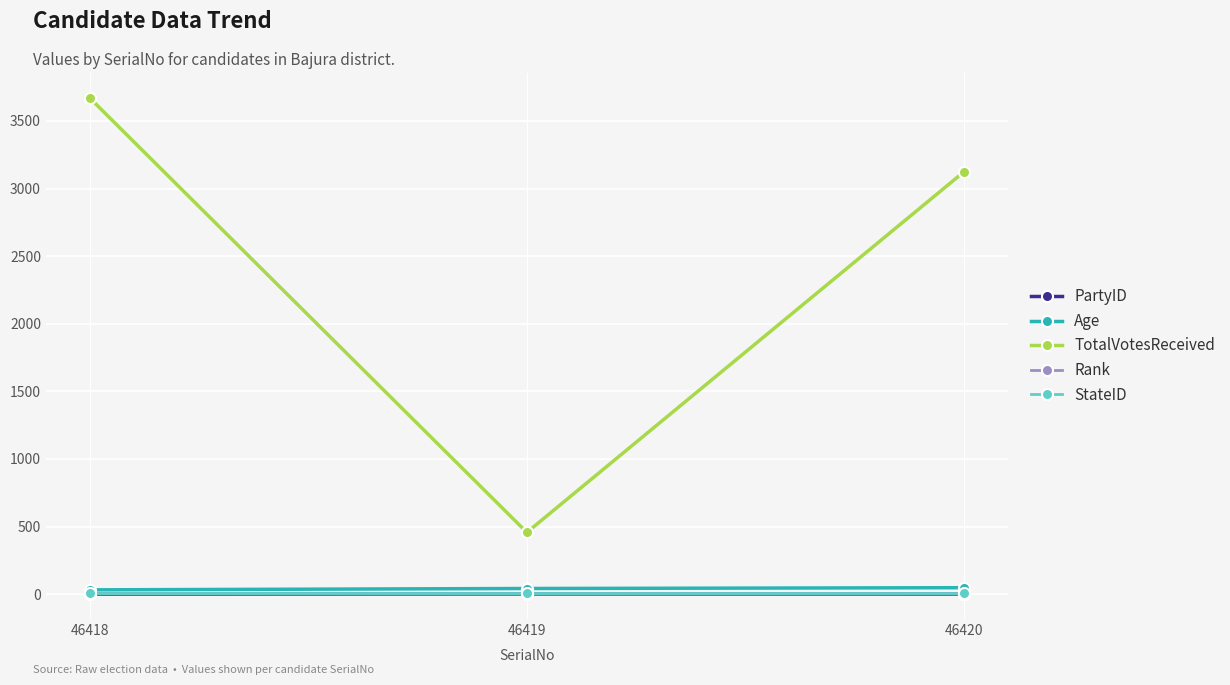

Which series has the largest total across all categories?

TotalVotesReceived